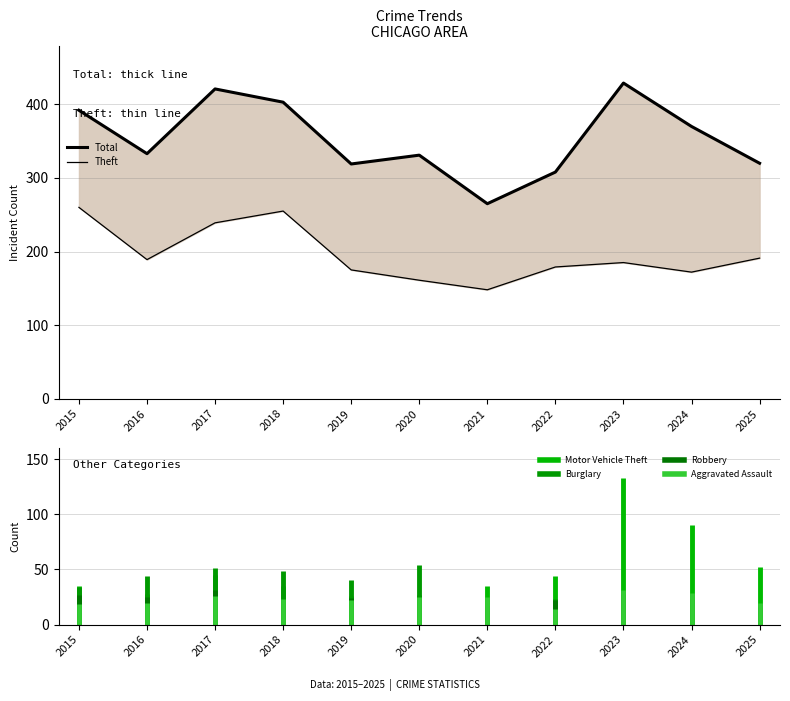

Which series has the widest spread of values?

Total